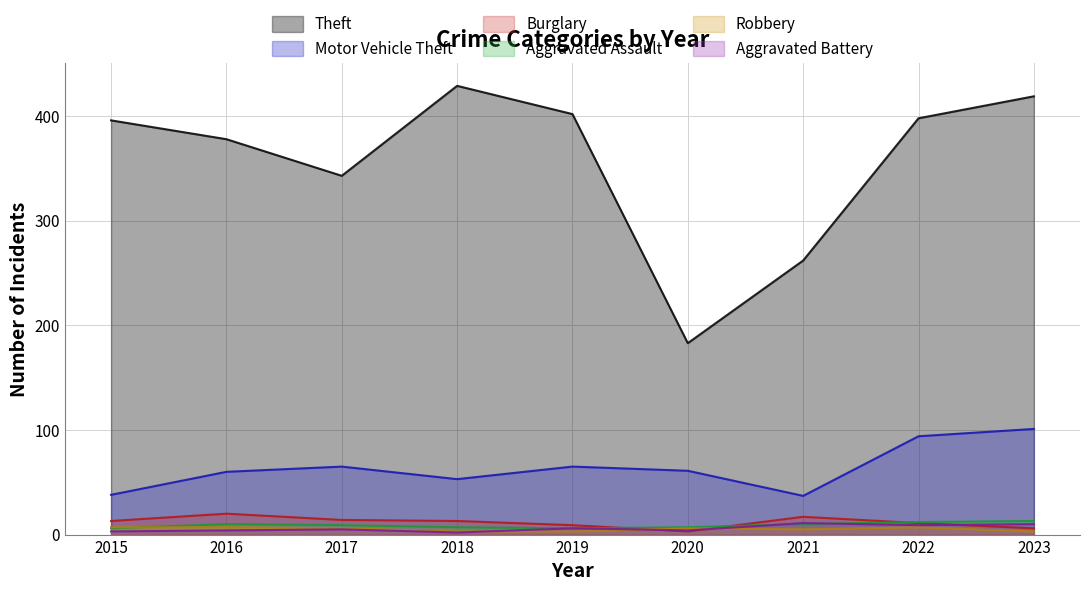

What are all the series names shown in the legend?

Theft, Motor Vehicle Theft, Burglary, Aggravated Assault, Robbery, Aggravated Battery